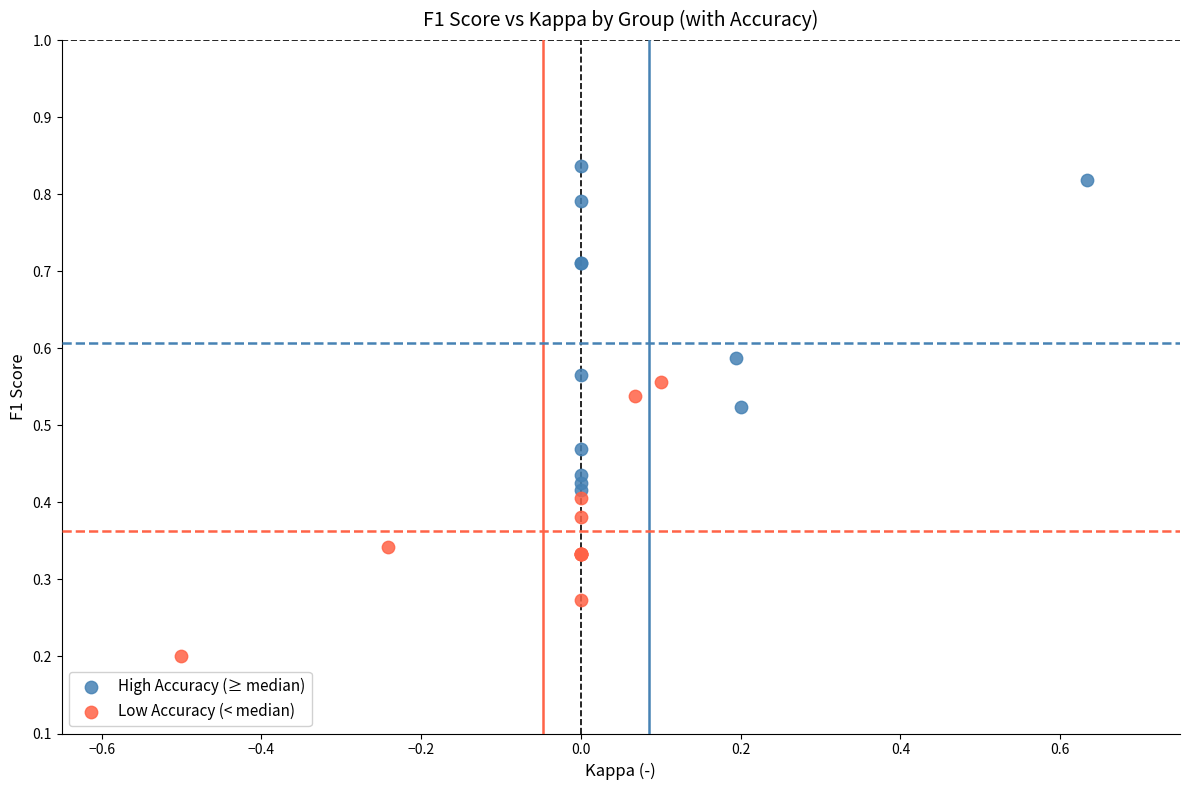

Which series reaches the minimum Y coordinate?

Low Accuracy (< median)